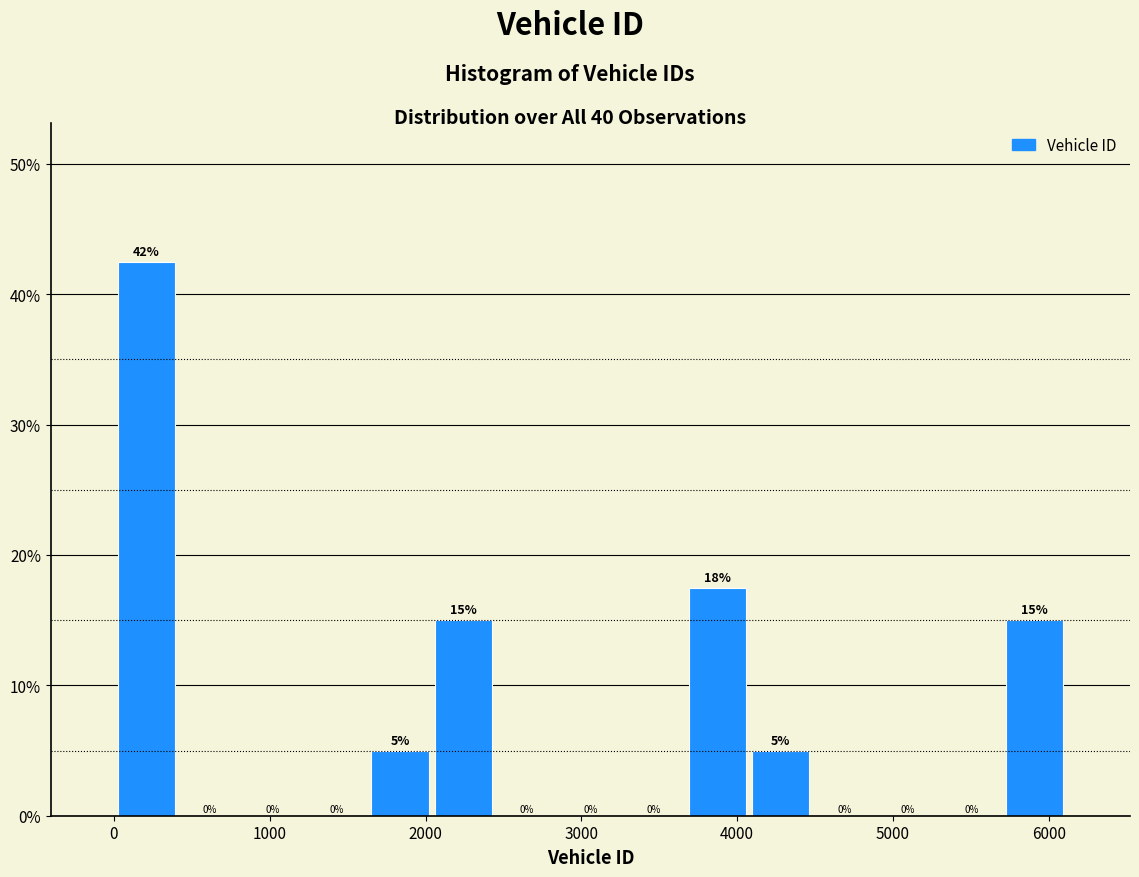

Over which range of the x-axis is the bar tallest?

0 to 400